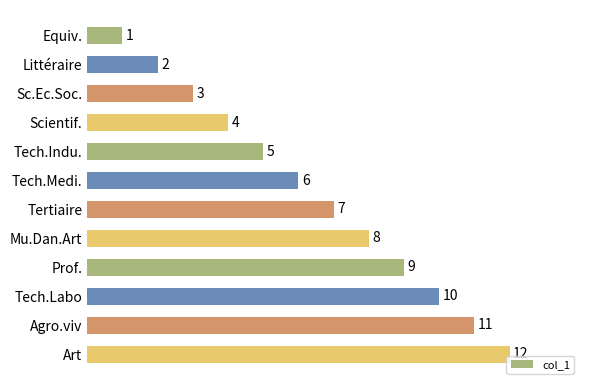

True or false: the data shows 0 at Equiv..

False